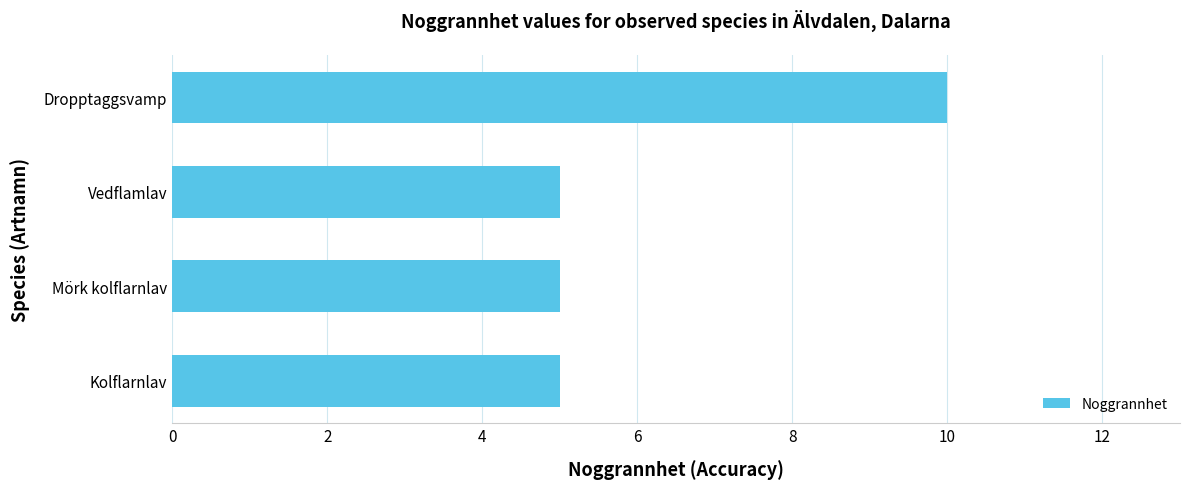

True or false: the data shows 7 at Mörk kolflarnlav.

False